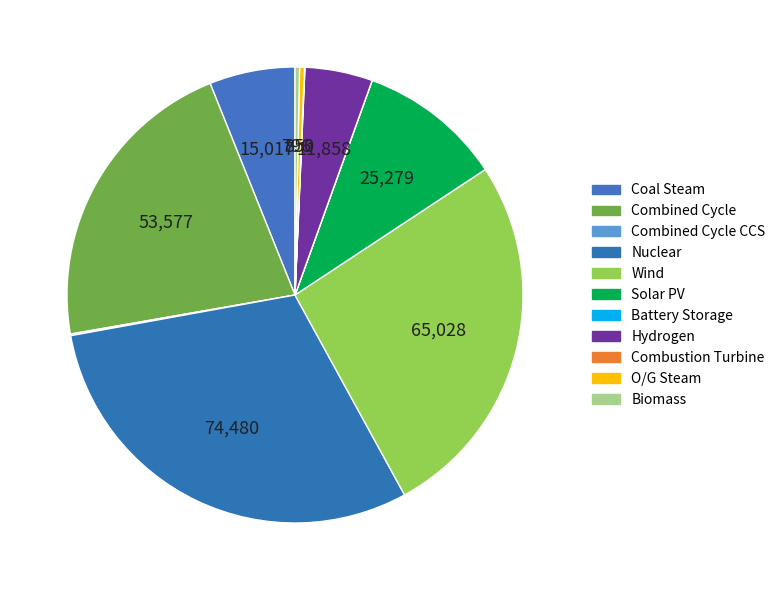

Which slice is the largest?

Nuclear